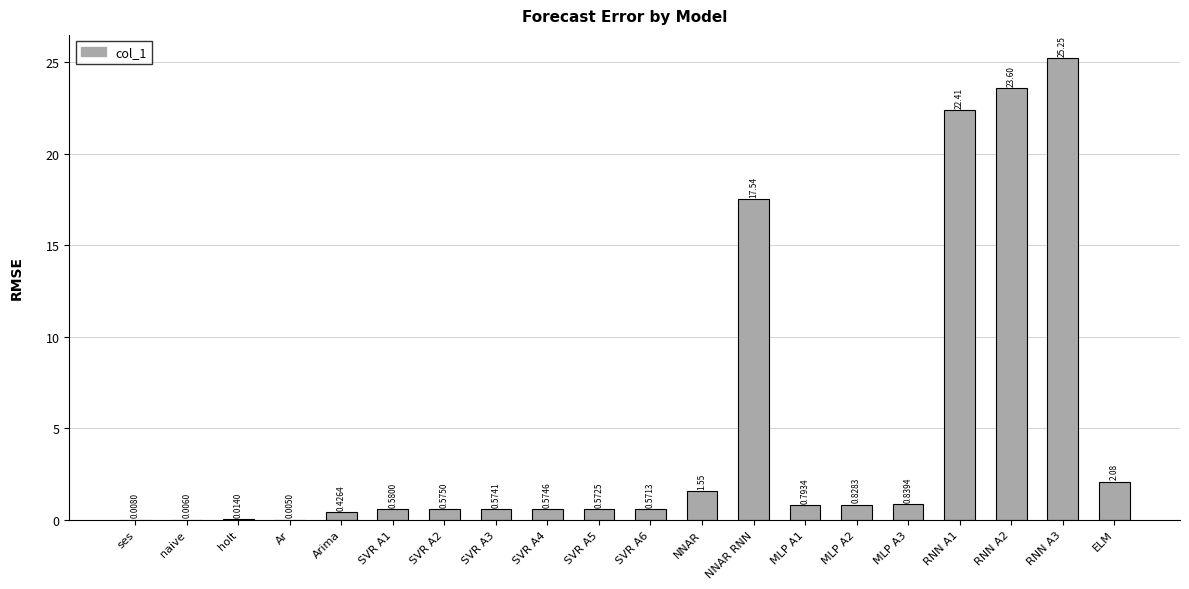

What is the change in value from ses to NNAR?

+1.5